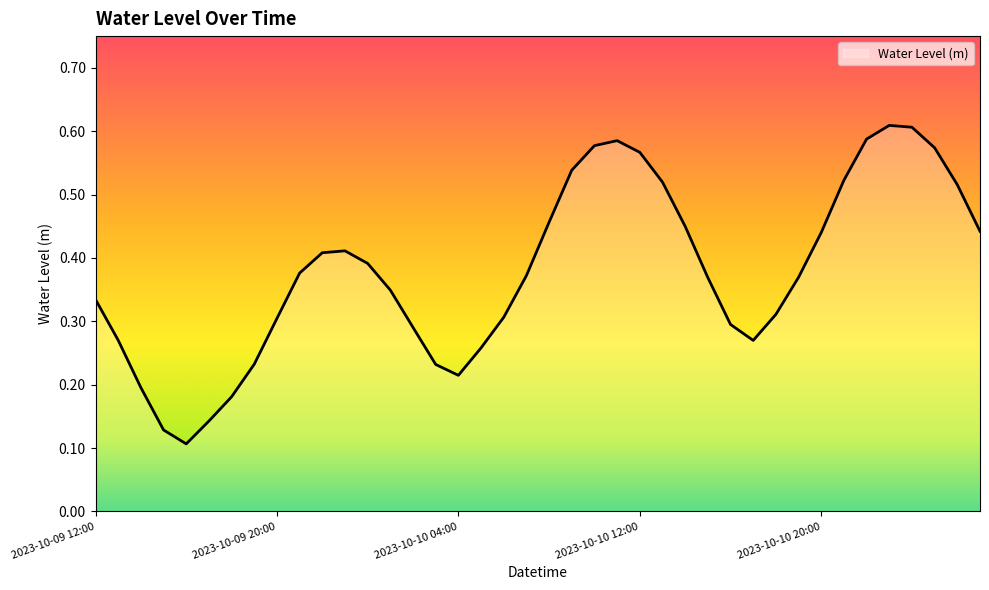

True or false: there are more than 0 points higher than both neighbors.

True